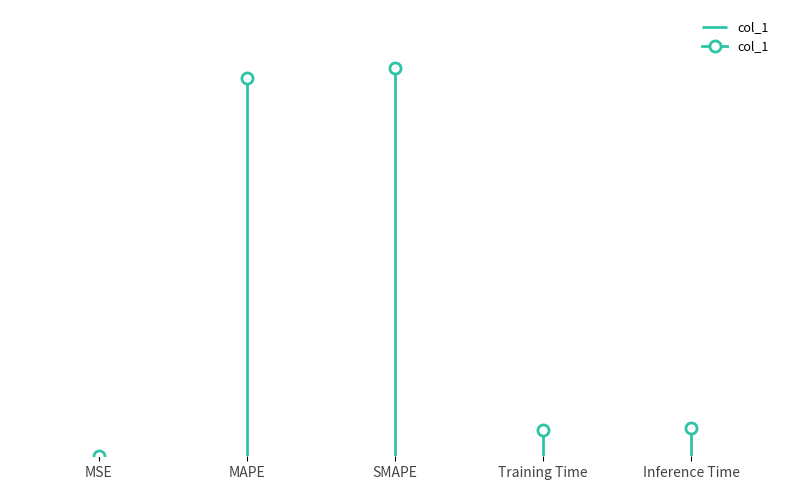

Where is the first local maximum?

SMAPE